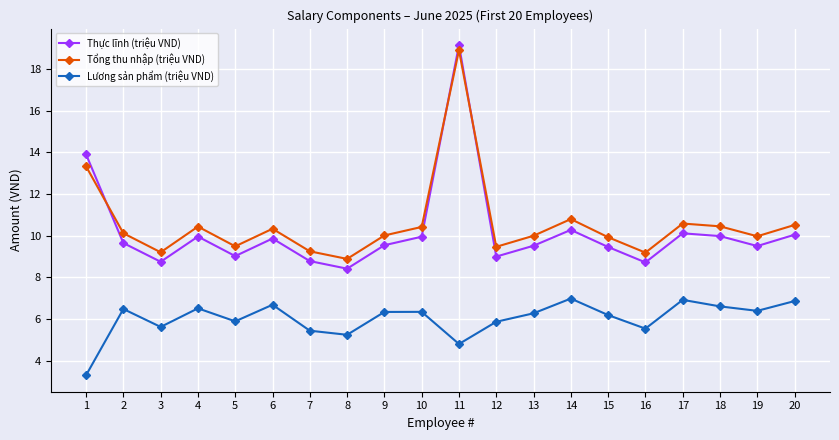

Which series has the largest total across all categories?

Tổng thu nhập (triệu VND)